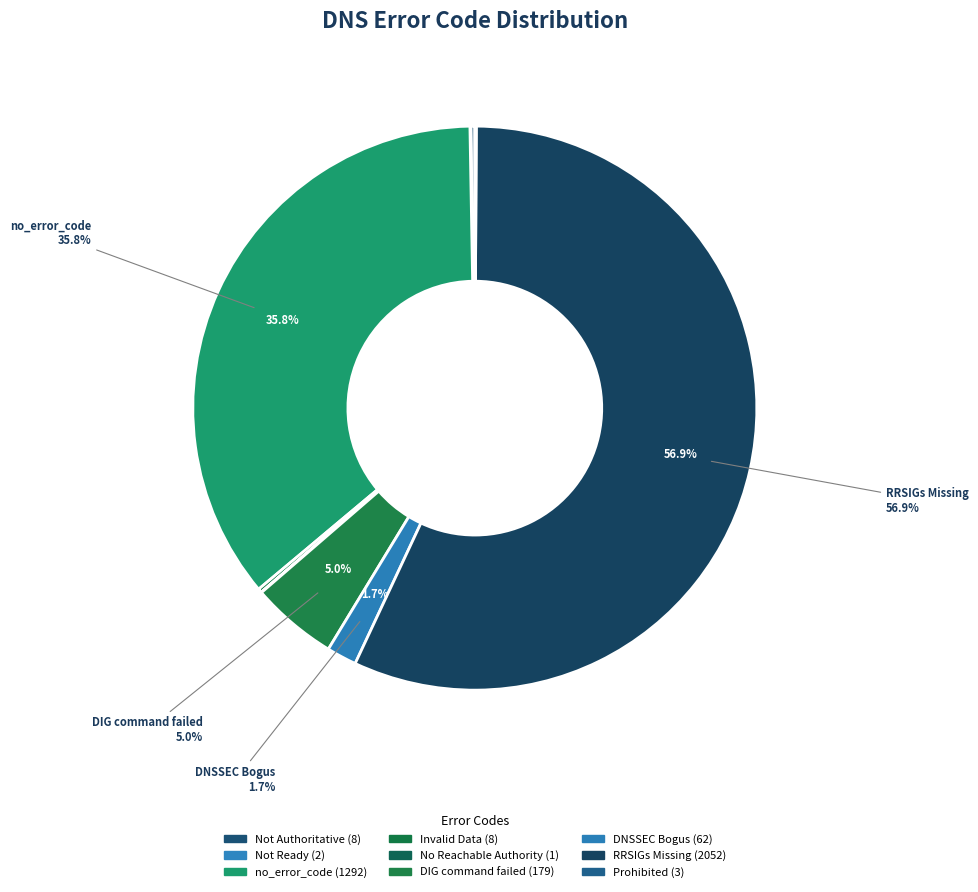

True or false: no_error_code accounts for 36% of the total.

True